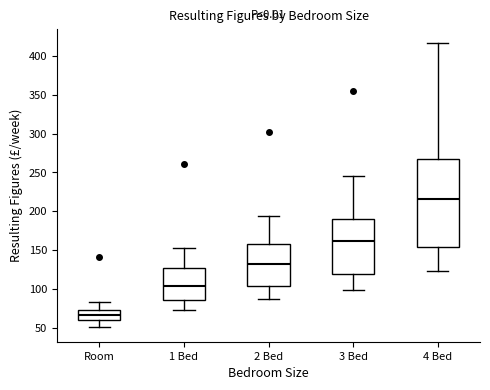

Reading left to right, transcribe this box plot: for each box, give where its median line is, the range the box spans, and where its two whiskers end, as read against the y-axis. The values are not printed on the chart, so give them approximately, as read against the axis.

Room: median 65, box 60 to 75, whiskers 50 to 85
1 Bed: median 105, box 85 to 125, whiskers 75 to 155
2 Bed: median 130, box 105 to 160, whiskers 85 to 195
3 Bed: median 160, box 120 to 190, whiskers 100 to 245
4 Bed: median 215, box 155 to 265, whiskers 125 to 415